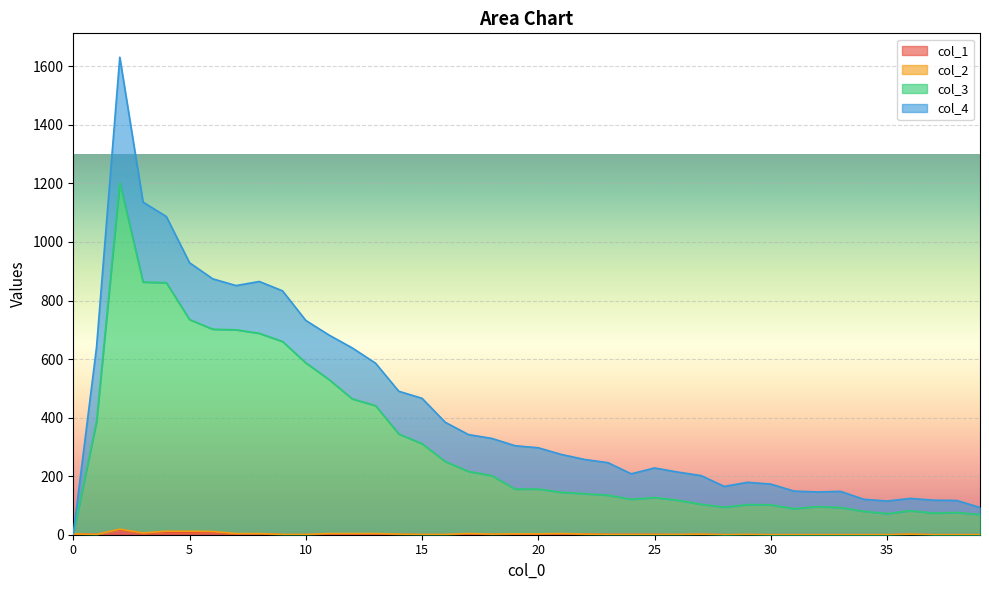

Is the value of col_3 at 23 greater than the value of col_1 at 11?

Yes